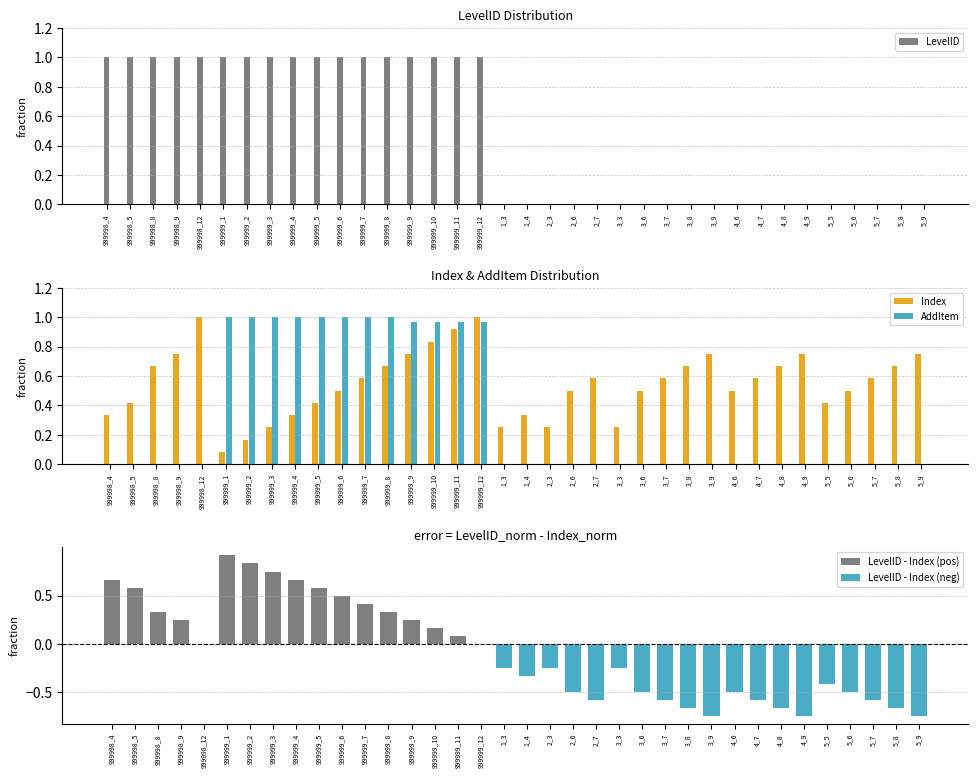

What is the sum of all AddItem values?

11.9